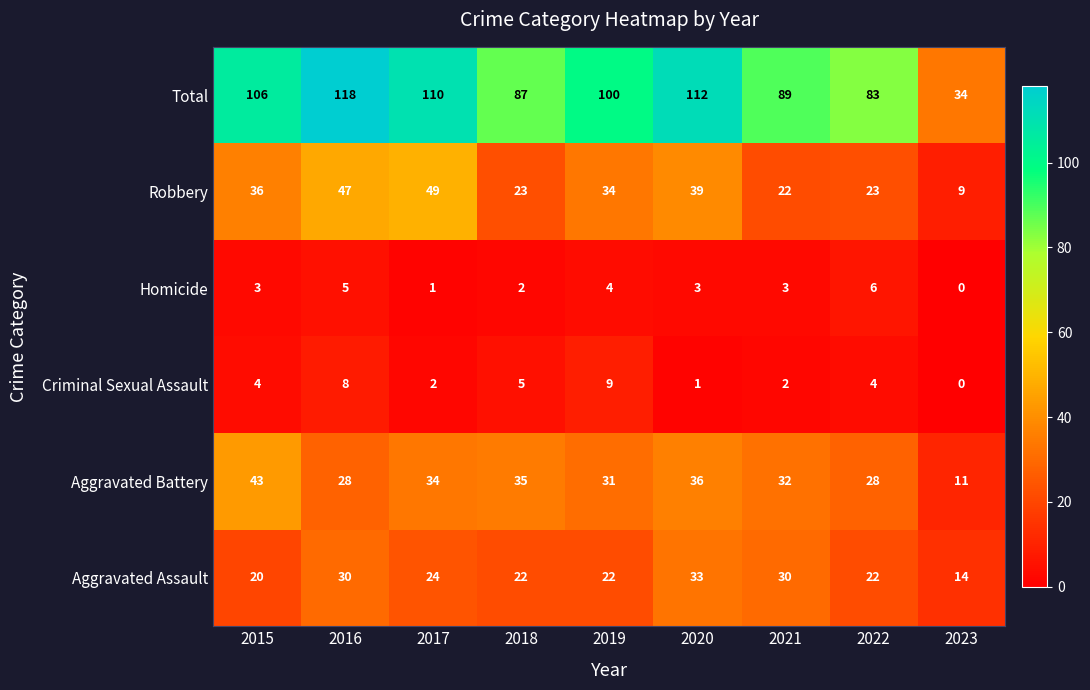

At which label does Robbery first exceed 34?

2015